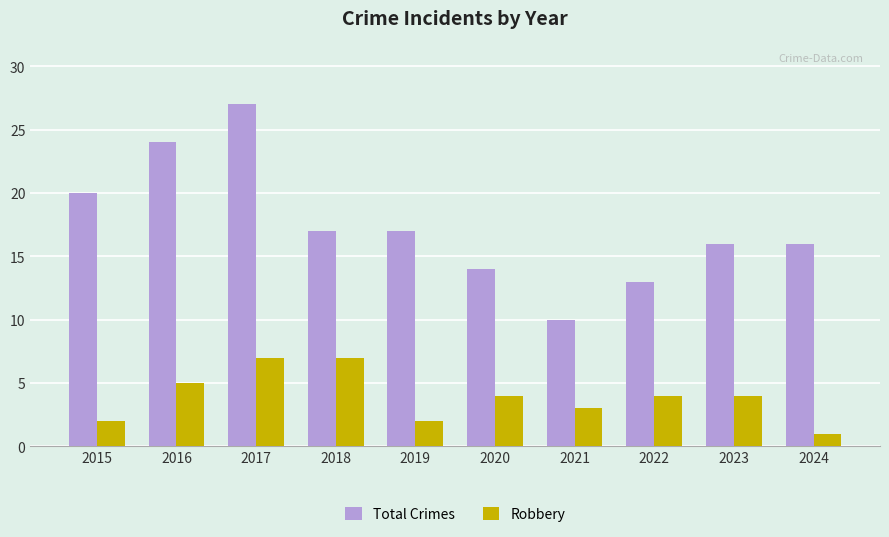

What is the maximum value shown in the chart?

27